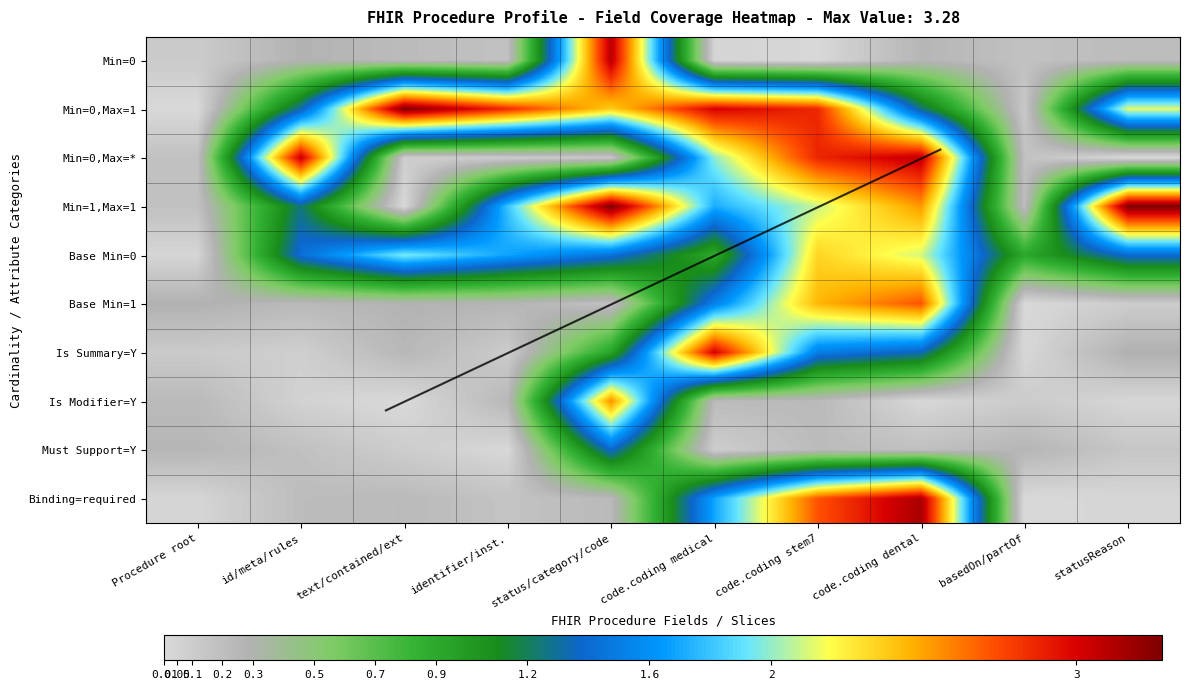

List the series in order of their peak value, lowest first.

Must Support=Y, Base Min=0, Is Modifier=Y, Base Min=1, Is Summary=Y, Min=0,Max=*, Min=0, Binding=required, Min=0,Max=1, Min=1,Max=1